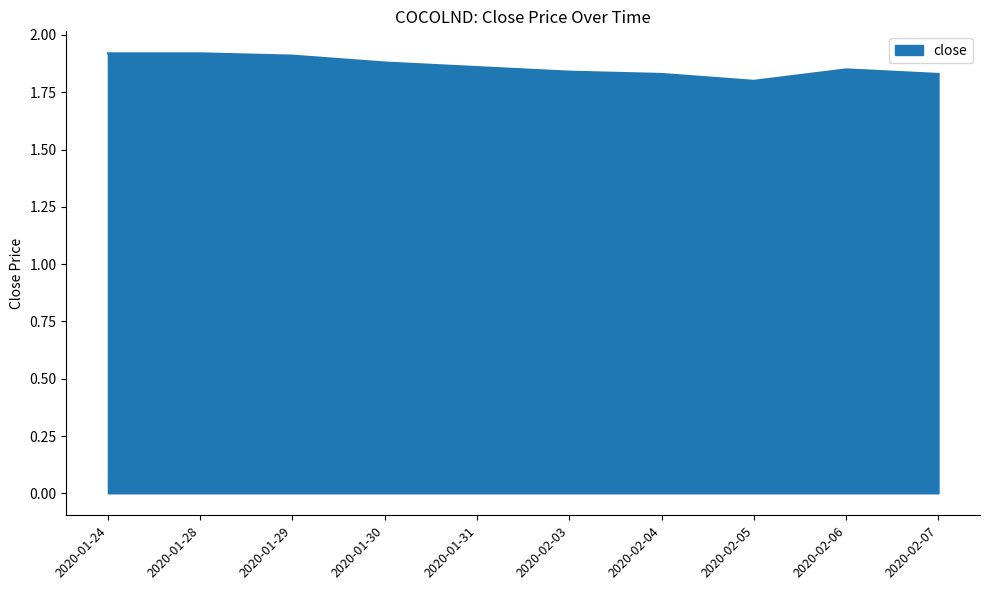

Approximately how many times larger is the value at 2020-02-03 compared to 2020-01-29?

1.0